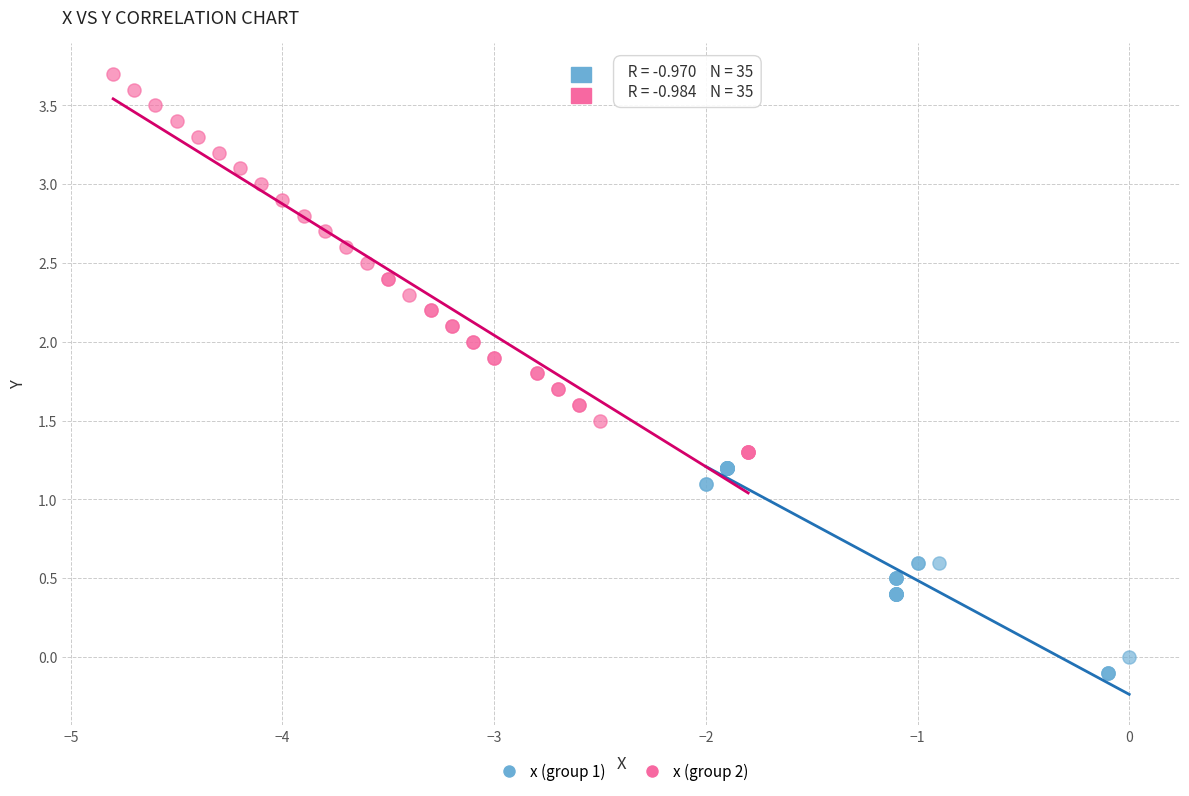

Which series contains the lowest Y value?

x (group 1)